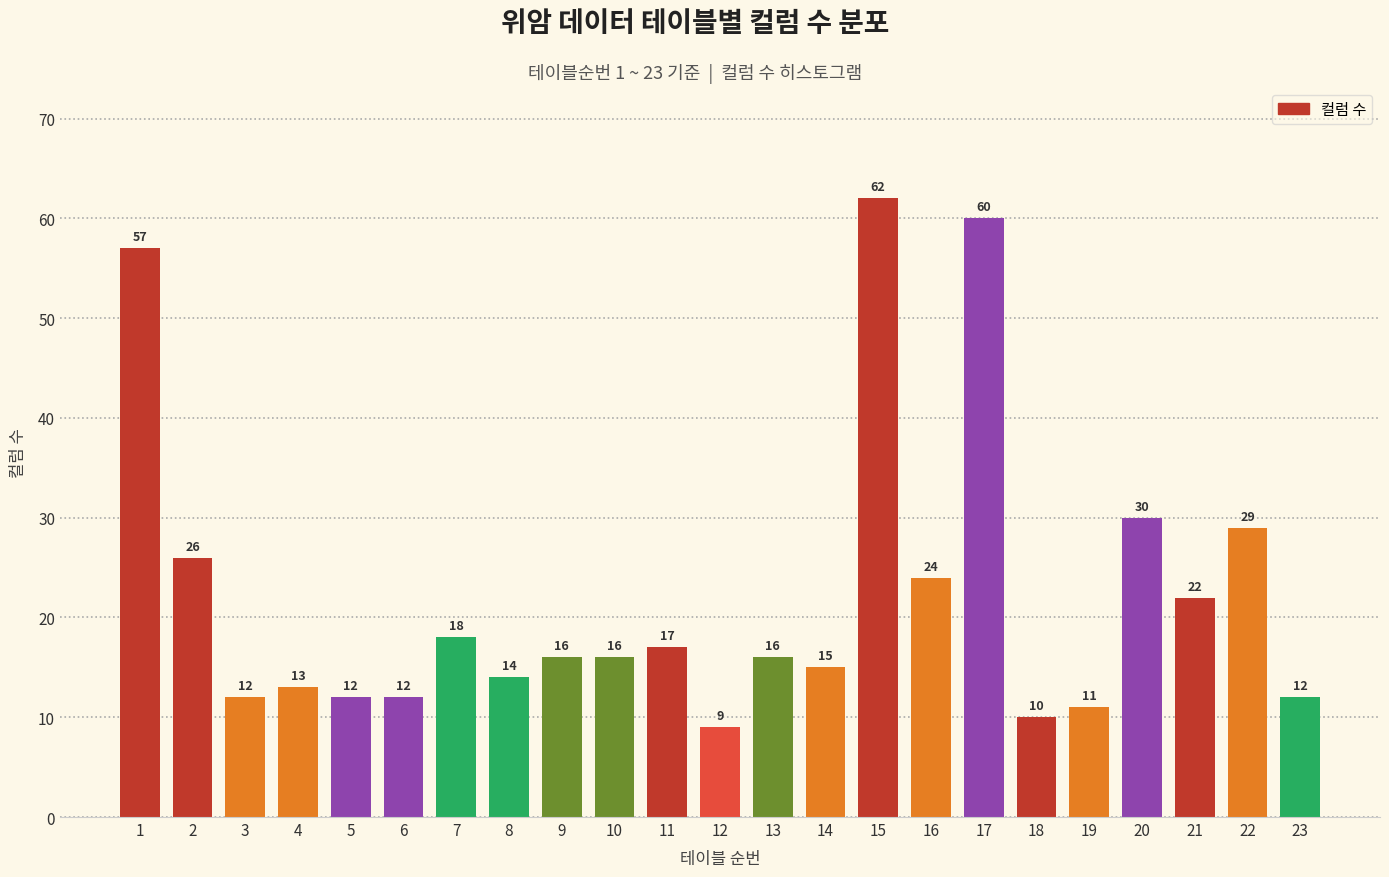

Reading left to right, extract all data points from this chart.

57	26	12	13	12	12	18	14	16	16	17	9	16	15	62	24	60	10	11	30	22	29	12